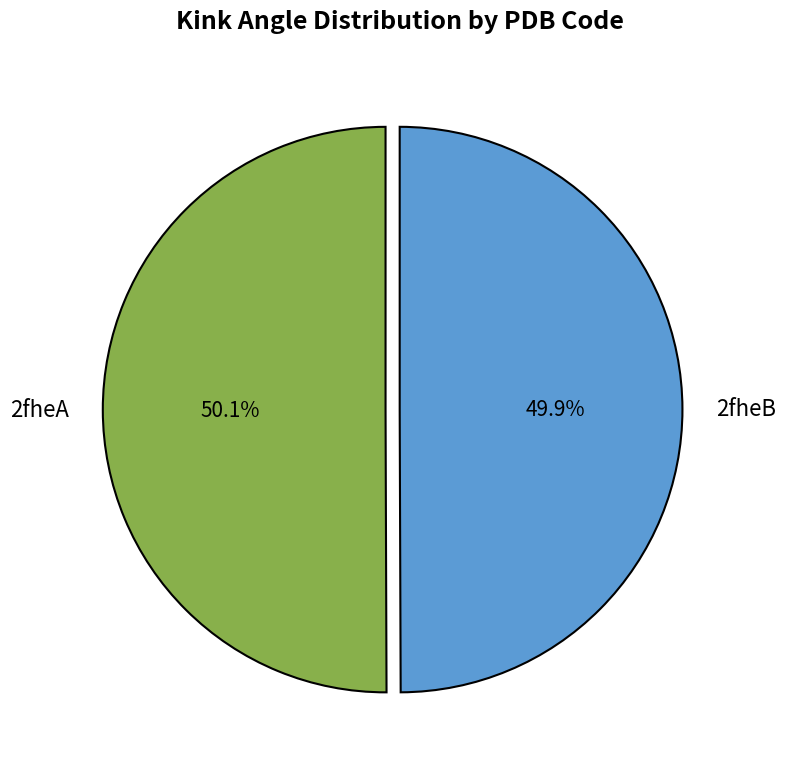

To the nearest percent, what is the average slice percentage?

50%